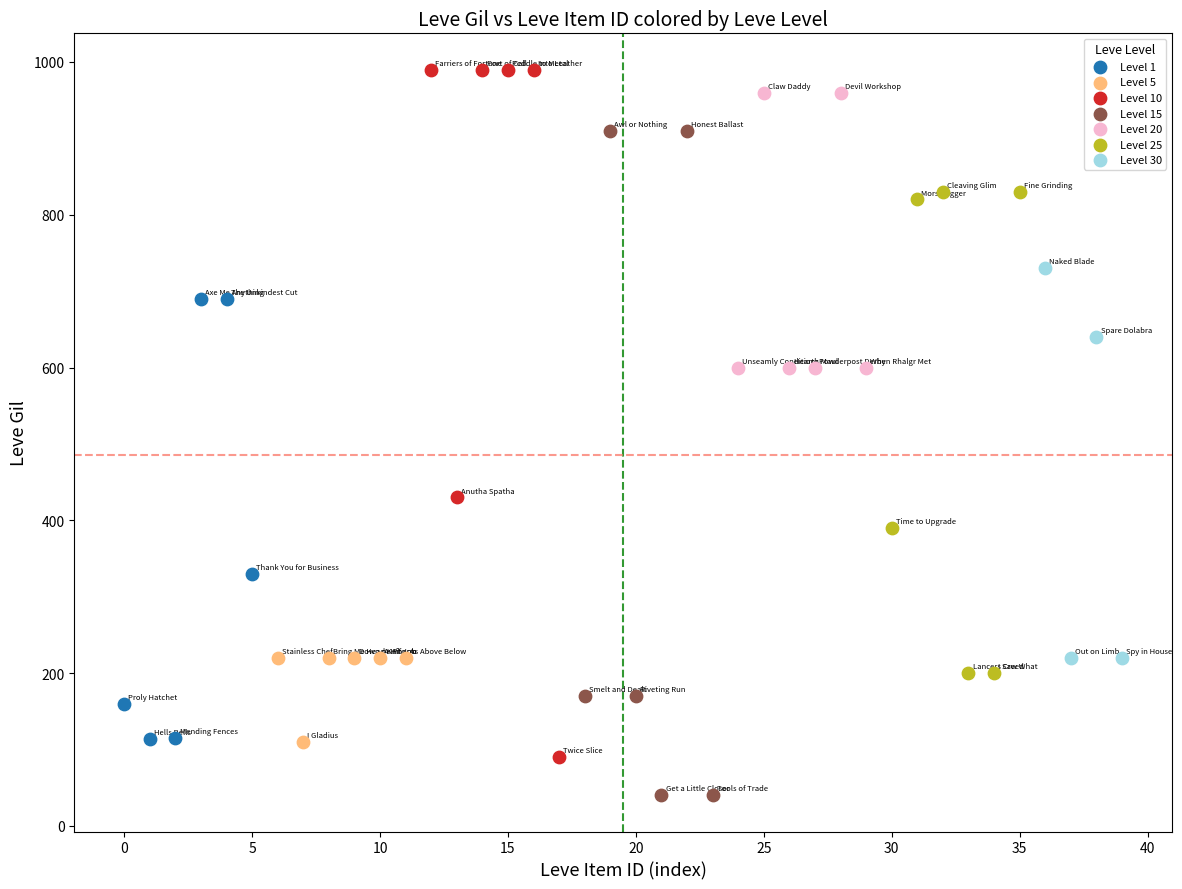

Which series reaches the minimum Y coordinate?

Level 15